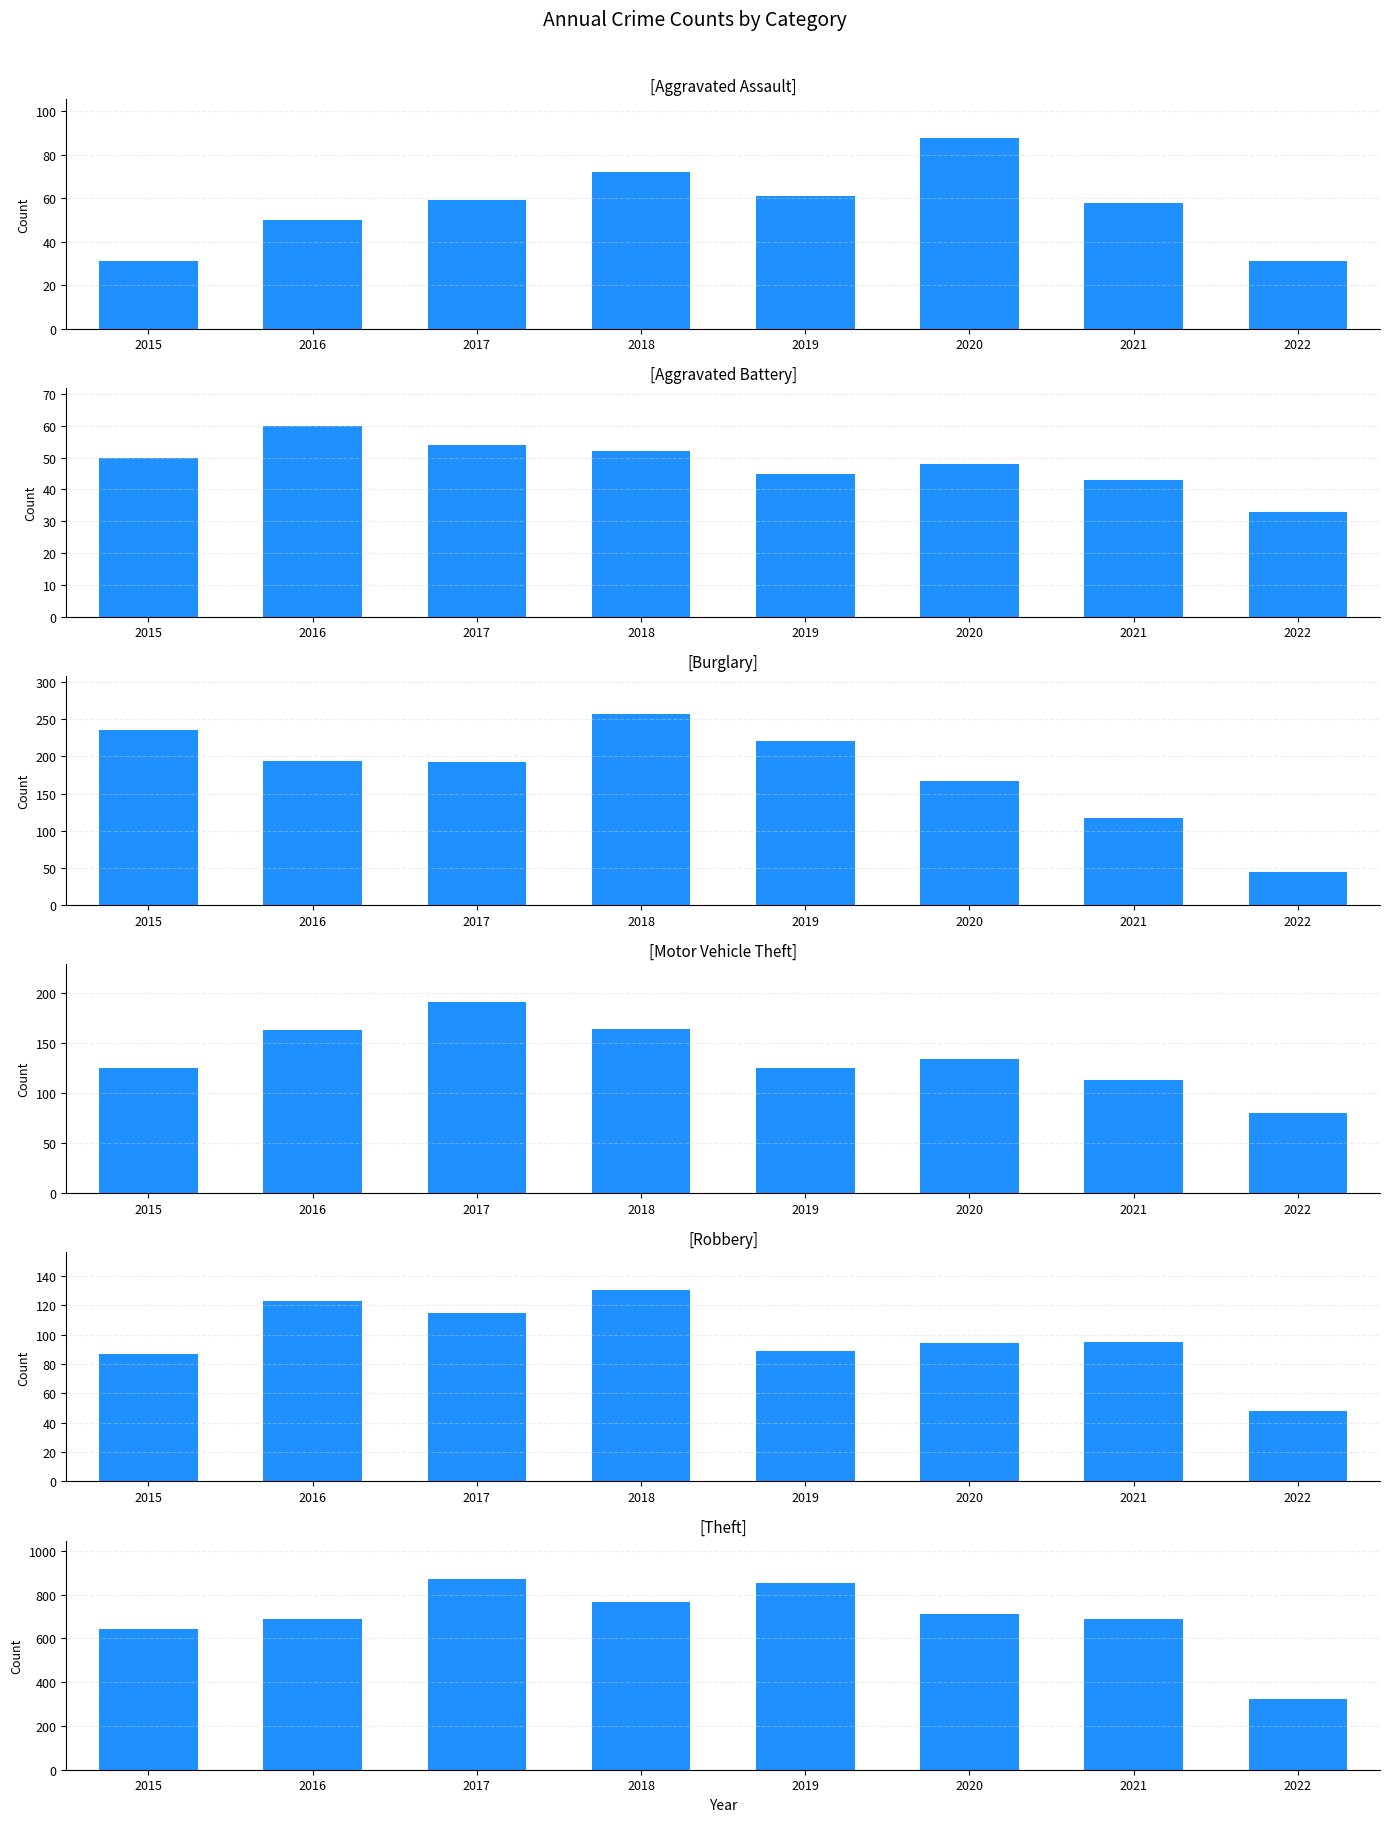

Between 2021 and 2020, which is larger?

2020